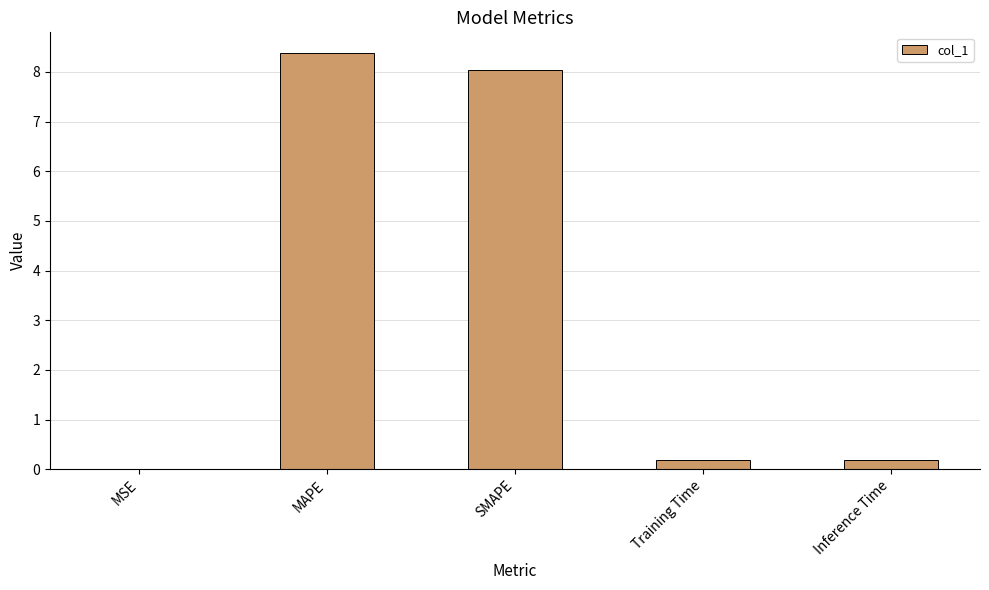

Read the value at SMAPE.

8.0